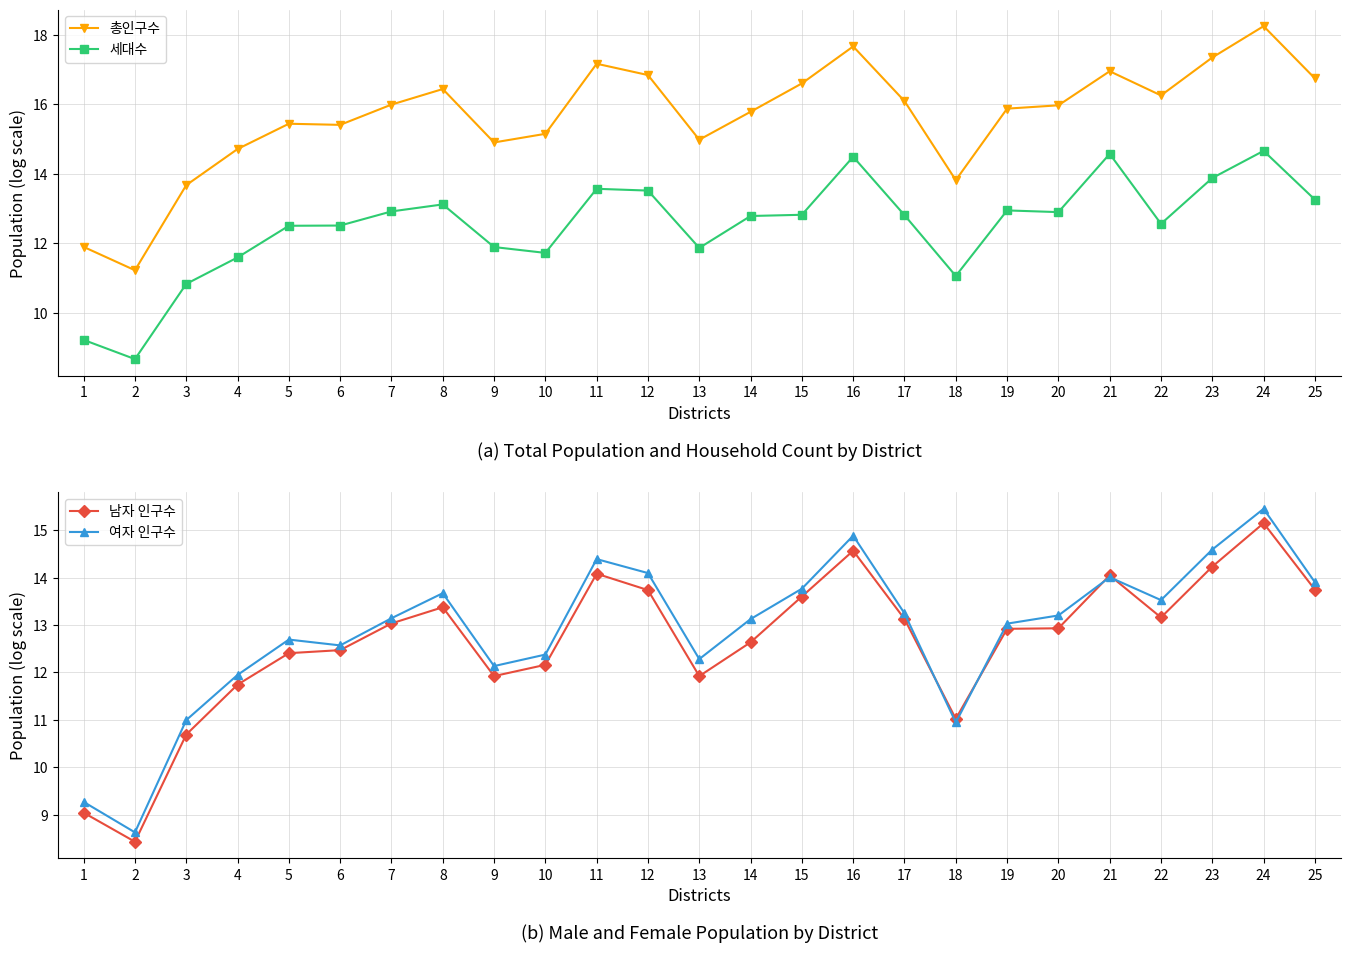

Reading left to right, list all the values displayed in this chart.

총인구수: 11.9	11.2	13.7	14.7	15.4	15.4	16.0	16.4	14.9	15.2	17.2	16.8	15.0	15.8	16.6	17.7	16.1	13.8	15.9	16.0	17.0	16.3	17.3	18.2	16.7
세대수: 9.2	8.7	10.8	11.6	12.5	12.5	12.9	13.1	11.9	11.7	13.6	13.5	11.9	12.8	12.8	14.5	12.8	11.1	12.9	12.9	14.6	12.6	13.9	14.7	13.3
남자 인구수: 9.0	8.4	10.7	11.7	12.4	12.5	13.0	13.4	11.9	12.2	14.1	13.7	11.9	12.6	13.6	14.6	13.1	11.0	12.9	12.9	14.0	13.2	14.2	15.2	13.7
여자 인구수: 9.3	8.6	11.0	11.9	12.7	12.6	13.1	13.7	12.1	12.4	14.4	14.1	12.3	13.1	13.8	14.9	13.2	10.9	13.0	13.2	14.0	13.5	14.6	15.5	13.9